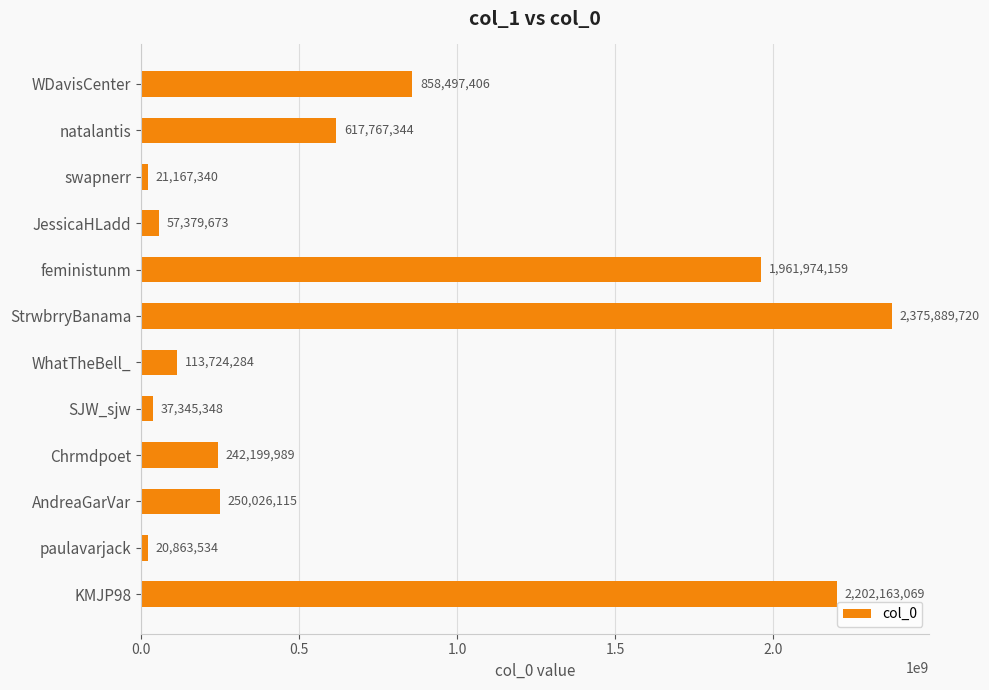

Reading top to bottom, extract all data points from this chart.

WDavisCenter=858497406	natalantis=617767344	swapnerr=21167340	JessicaHLadd=57379673	feministunm=1961974159	StrwbrryBanama=2375889720	WhatTheBell_=113724284	SJW_sjw=37345348	Chrmdpoet=242199989	AndreaGarVar=250026115	paulavarjack=20863534	KMJP98=2202163069